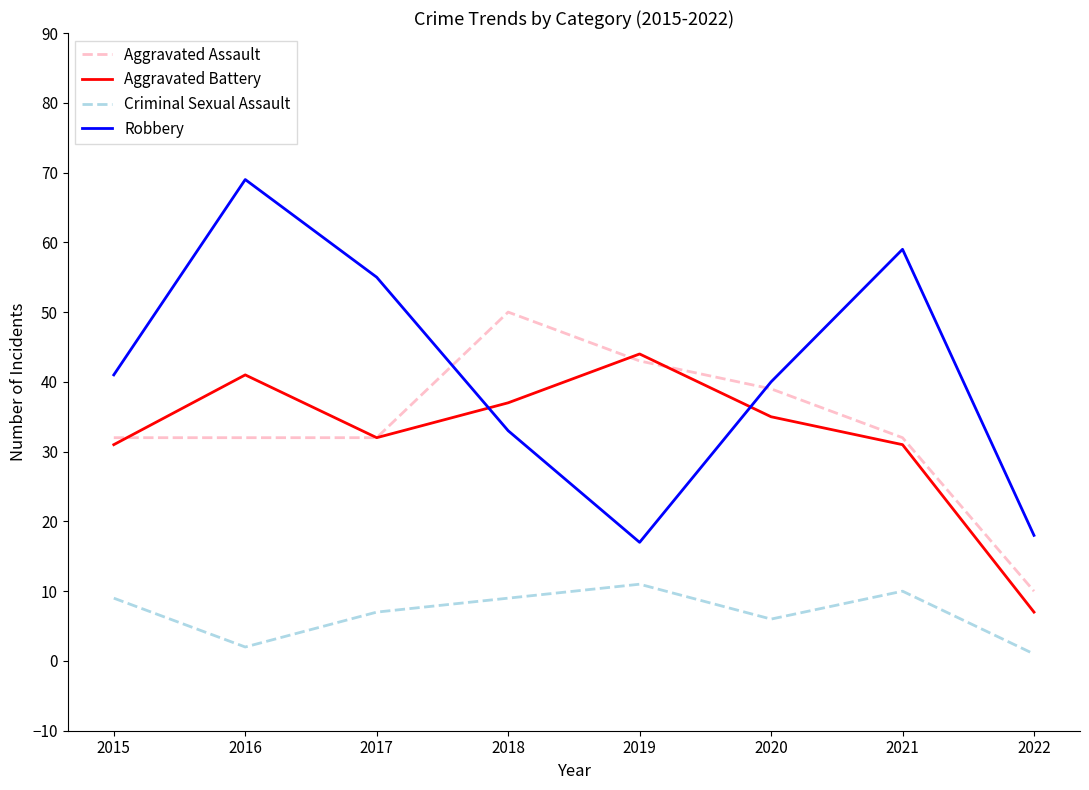

Which series has the largest total across all categories?

Robbery